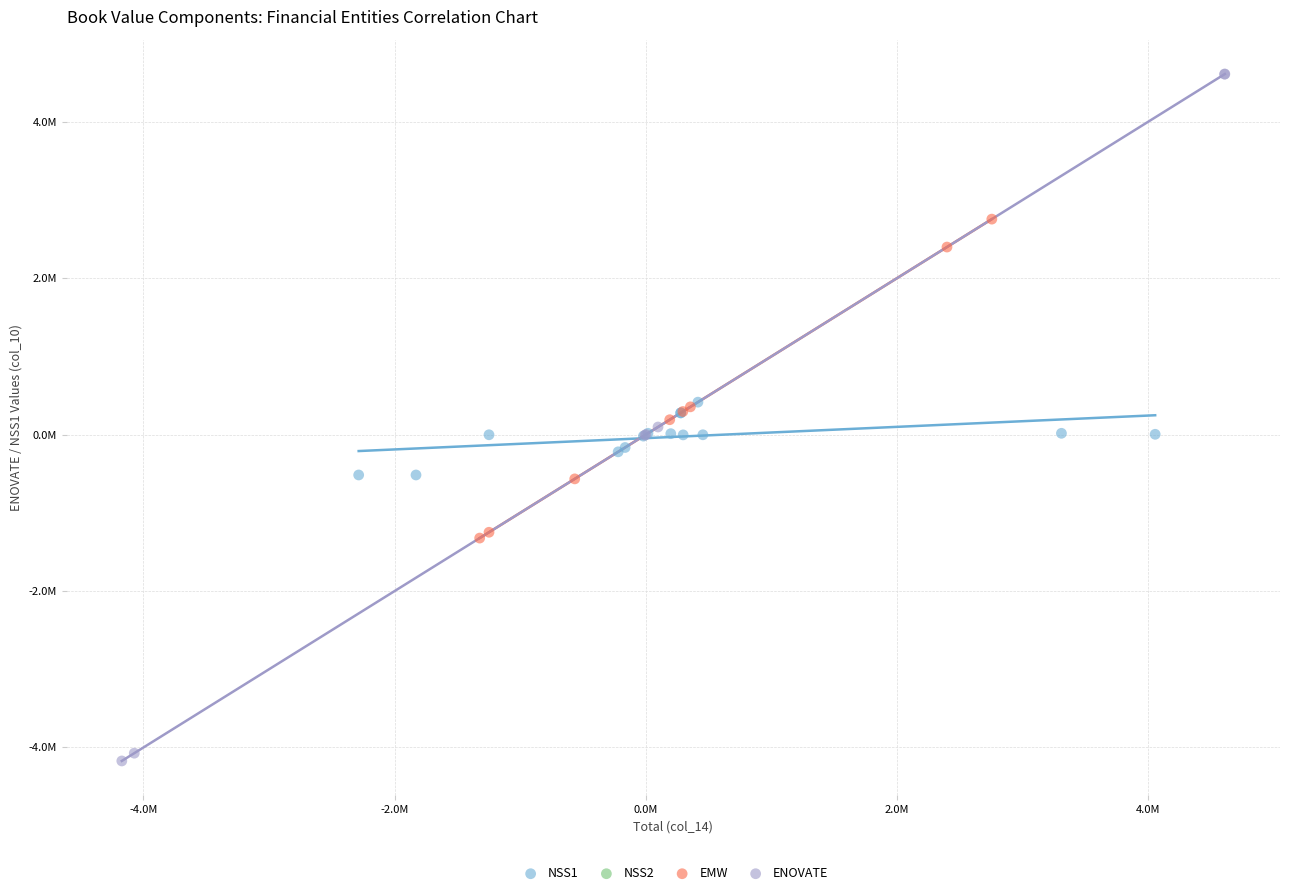

Which series reaches the maximum Y coordinate?

ENOVATE